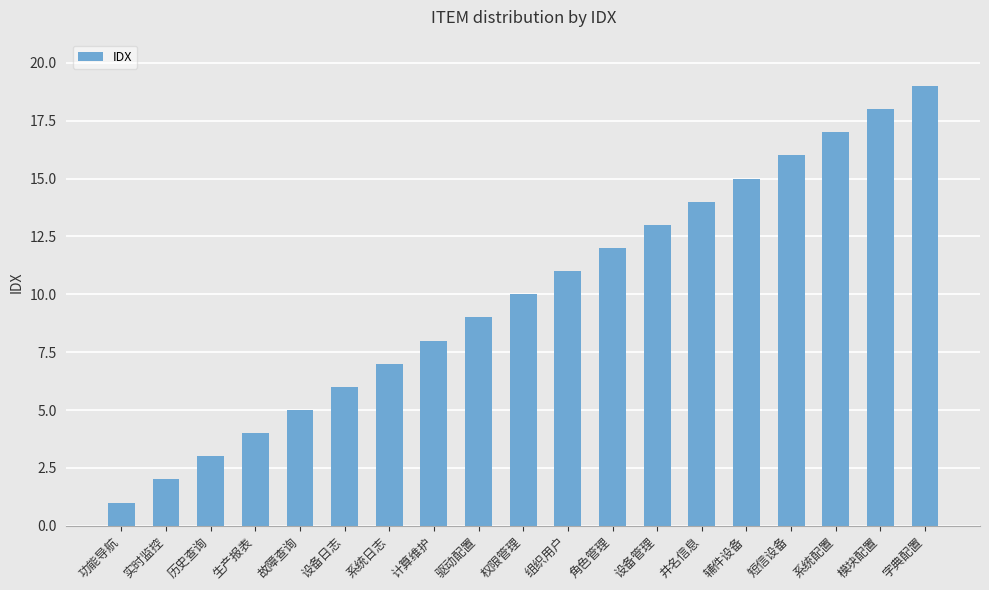

Does the chart contain stacked bars?

No